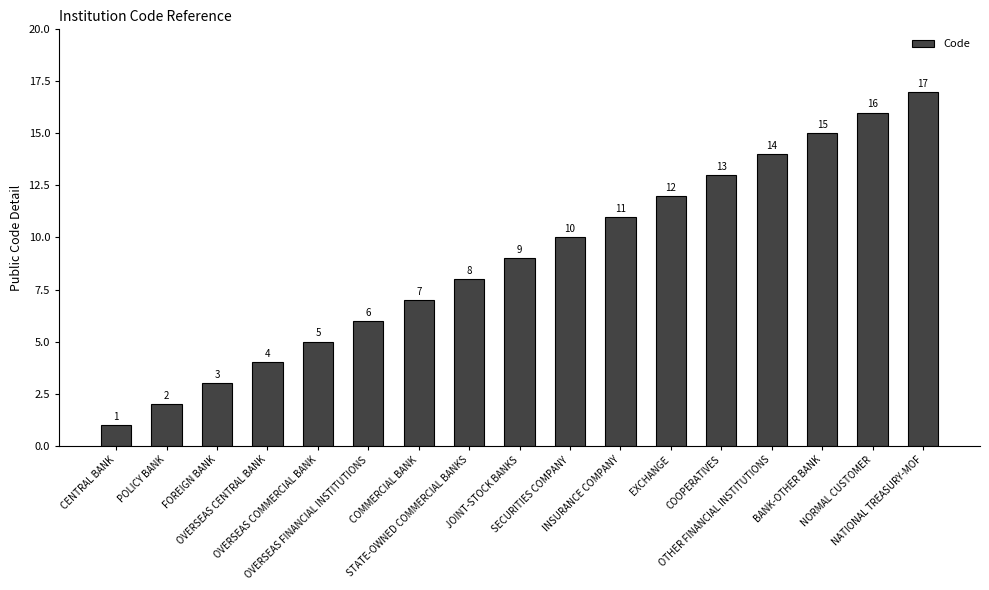

What is the sum of all values?

153